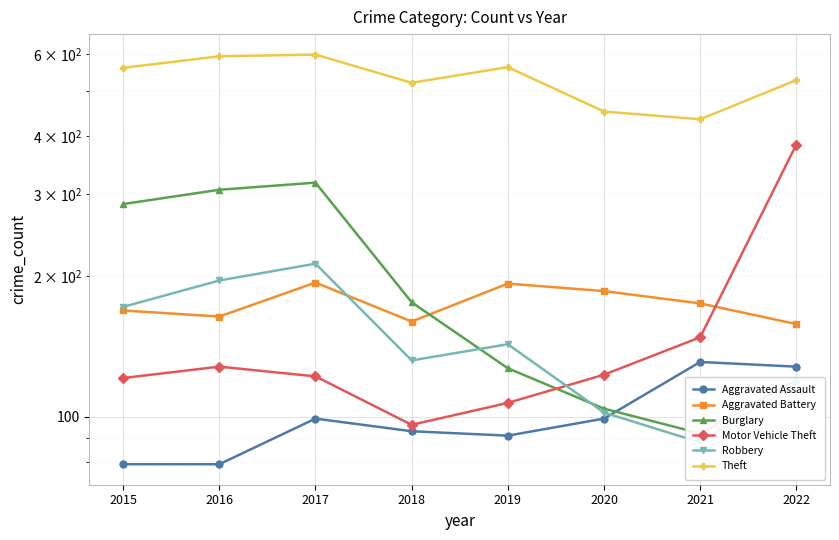

Which series has the largest range (max minus min)?

Motor Vehicle Theft